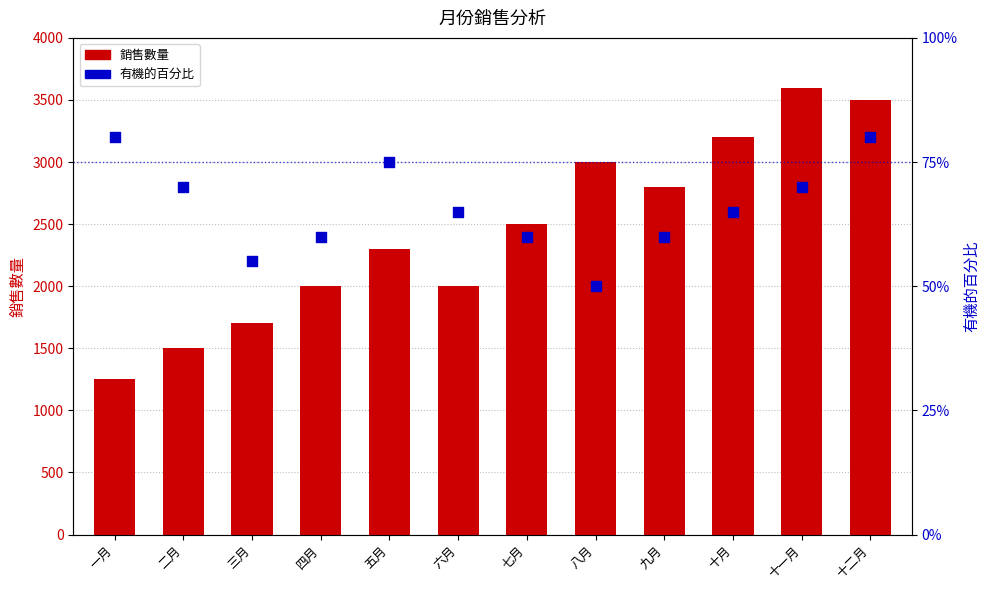

At which category is the sum across all series the highest?

十一月